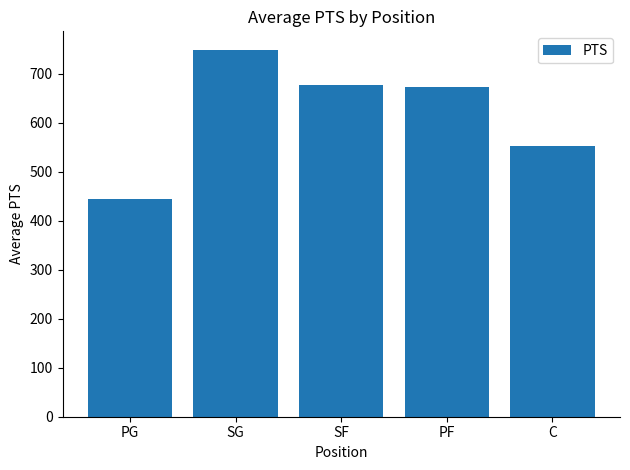

Read the value at PG.

445.0